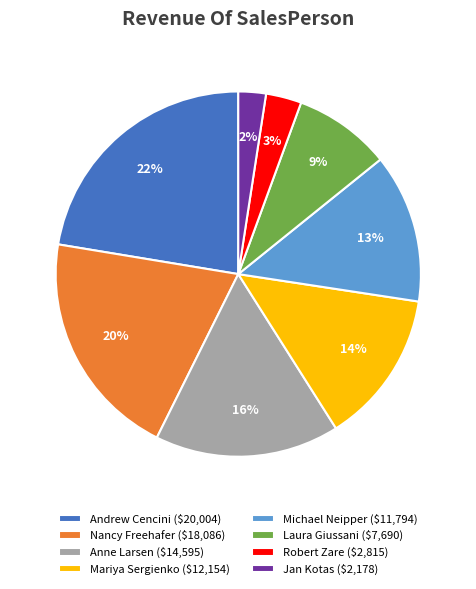

Is Robert Zare ($2,815) the majority of the pie?

No